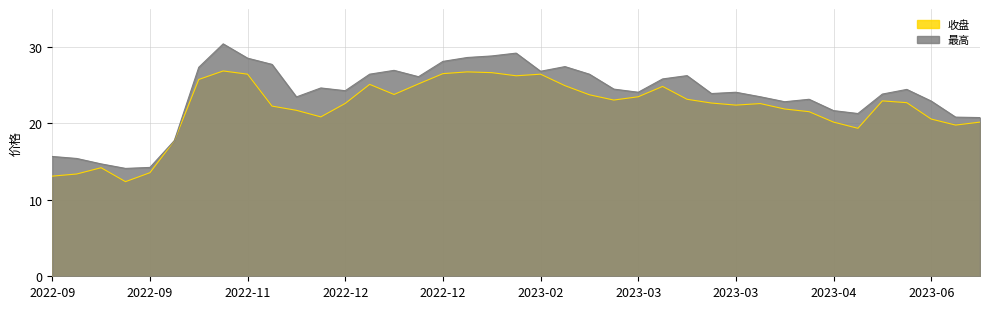

How many lines are shown in the chart?

2